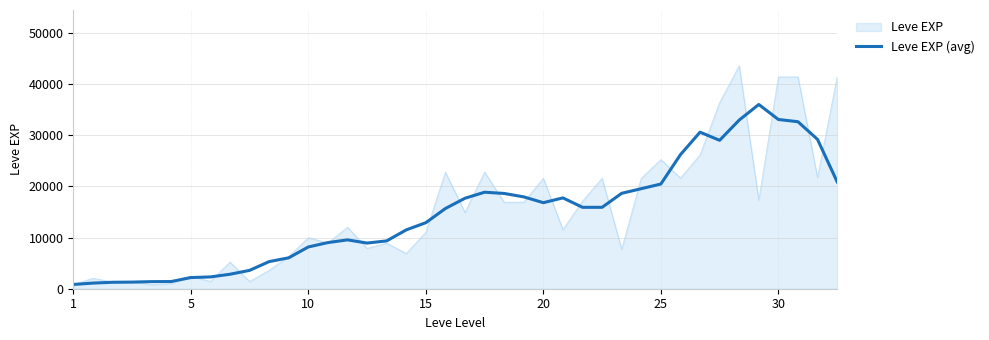

List the series in order of their peak value, lowest first.

Leve EXP (avg), Leve EXP